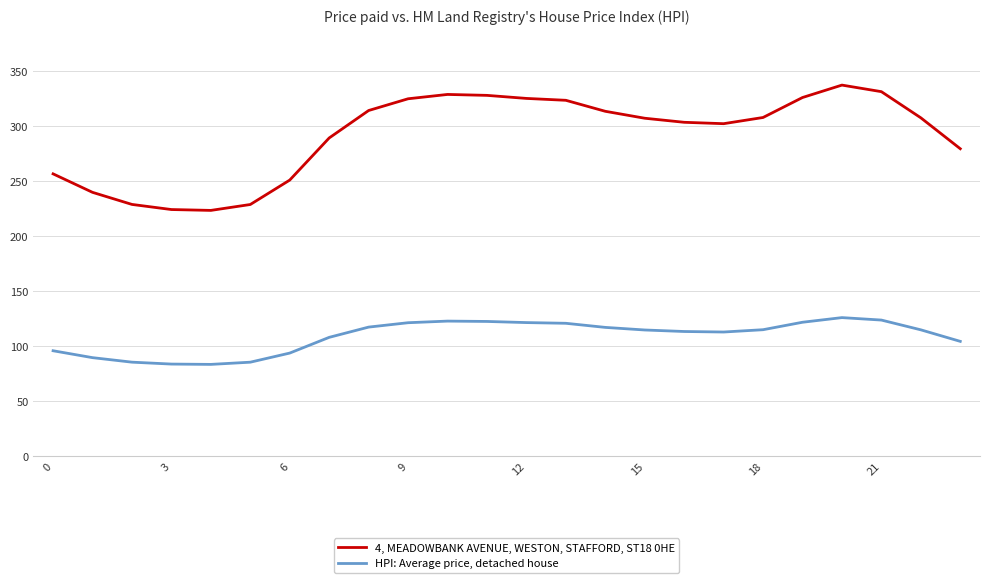

Rank the series by their maximum value, from highest to lowest.

4, MEADOWBANK AVENUE, WESTON, STAFFORD, ST18 0HE, HPI: Average price, detached house